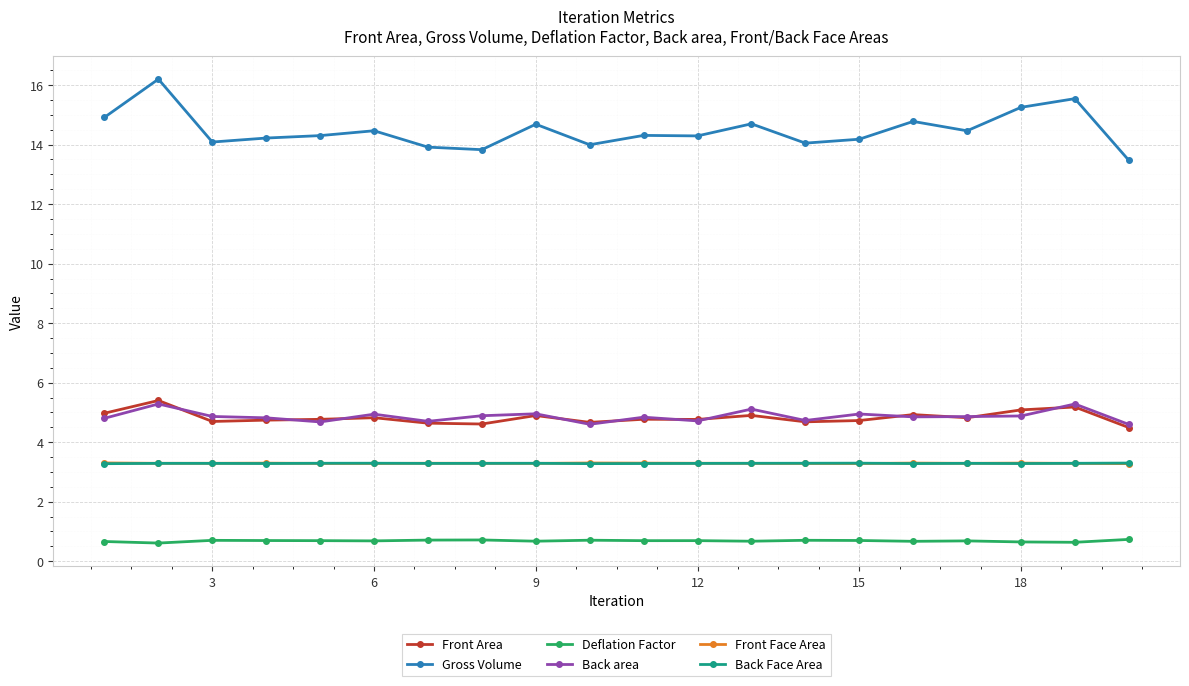

True or false: Gross Volume and Back Face Area intersect in this chart.

False